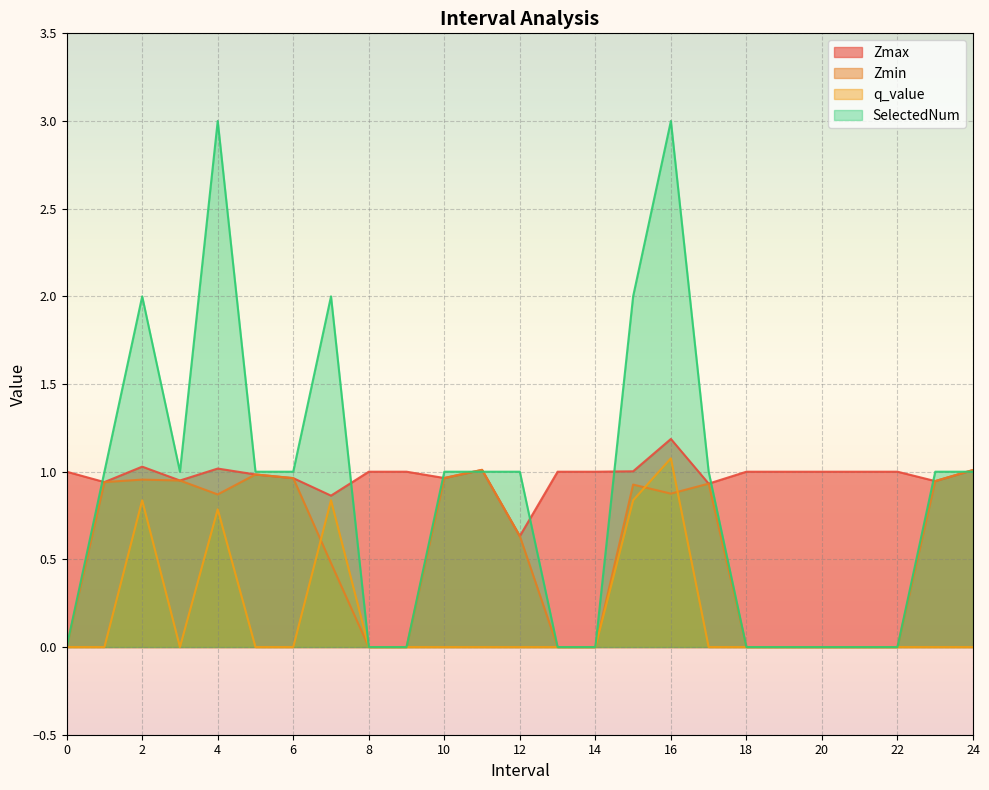

Reading left to right, what are all the values shown in this chart?

Zmax: 0=1.0	1.0=0.9	2.0=1.0	3.0=0.9	4.0=1.0	5.0=1.0	6.0=1.0	7.0=0.9	8=1.0	9=1.0	10.0=1.0	11.0=1.0	12.0=0.6	13=1.0	14=1.0	15.0=1.0	16.0=1.2	17.0=0.9	18=1.0	19=1.0	20=1.0	21=1.0	22=1.0	23.0=0.9	24.0=1.0
Zmin: 0=0.0	1.0=0.9	2.0=1.0	3.0=0.9	4.0=0.9	5.0=1.0	6.0=1.0	7.0=0.5	8=0.0	9=0.0	10.0=1.0	11.0=1.0	12.0=0.6	13=0.0	14=0.0	15.0=0.9	16.0=0.9	17.0=0.9	18=0.0	19=0.0	20=0.0	21=0.0	22=0.0	23.0=0.9	24.0=1.0
q_value: 0=0.0	1.0=-0.0	2.0=0.8	3.0=-0.0	4.0=0.8	5.0=-0.0	6.0=-0.0	7.0=0.8	8=0.0	9=0.0	10.0=-0.0	11.0=-0.0	12.0=-0.0	13=0.0	14=0.0	15.0=0.8	16.0=1.1	17.0=-0.0	18=0.0	19=0.0	20=0.0	21=0.0	22=0.0	23.0=-0.0	24.0=-0.0
SelectedNum: 0=0.0	1.0=1.0	2.0=2.0	3.0=1.0	4.0=3.0	5.0=1.0	6.0=1.0	7.0=2.0	8=0.0	9=0.0	10.0=1.0	11.0=1.0	12.0=1.0	13=0.0	14=0.0	15.0=2.0	16.0=3.0	17.0=1.0	18=0.0	19=0.0	20=0.0	21=0.0	22=0.0	23.0=1.0	24.0=1.0